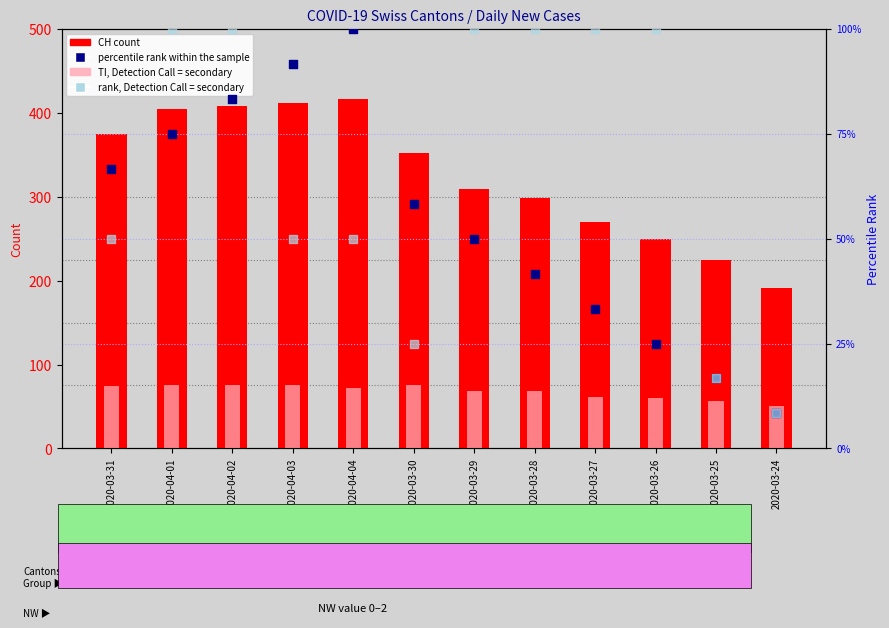

Is the value of CH at 2020-04-02 greater than the value of percentile rank within the sample at 2020-04-01?

Yes